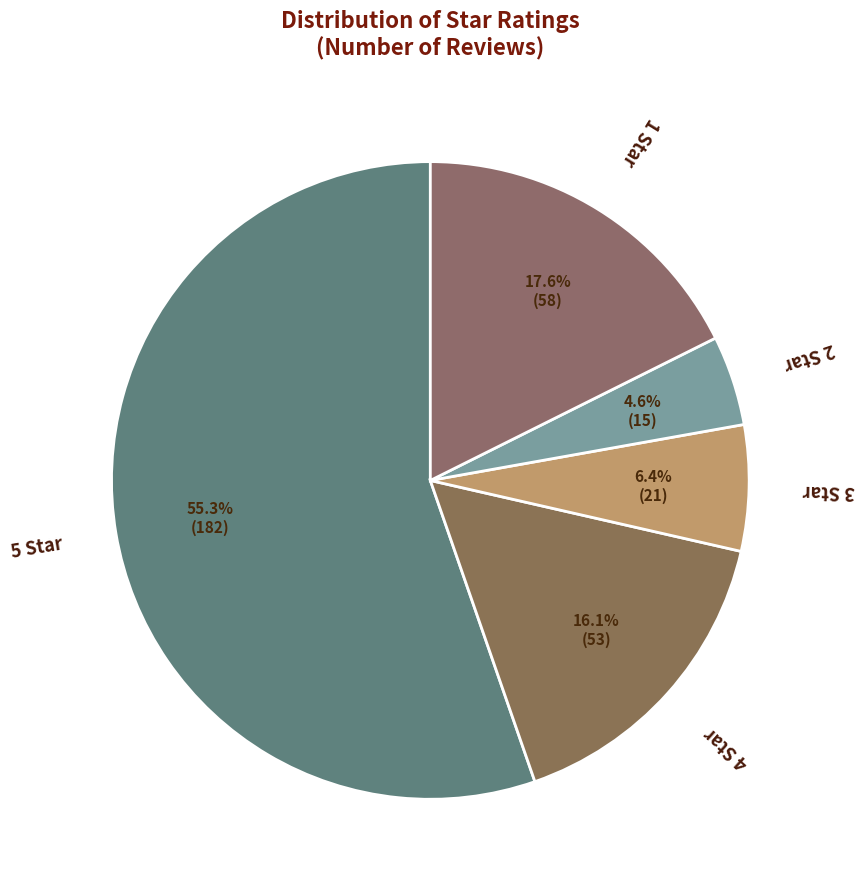

To the nearest percent, what is the difference between the largest and smallest slice percentages?

51%